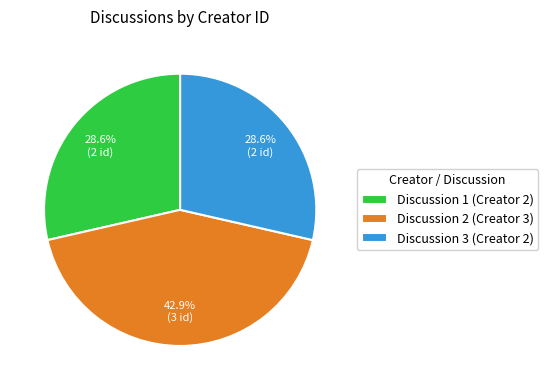

What portion of the pie excludes Discussion 3 (Creator 2)?

71.4%